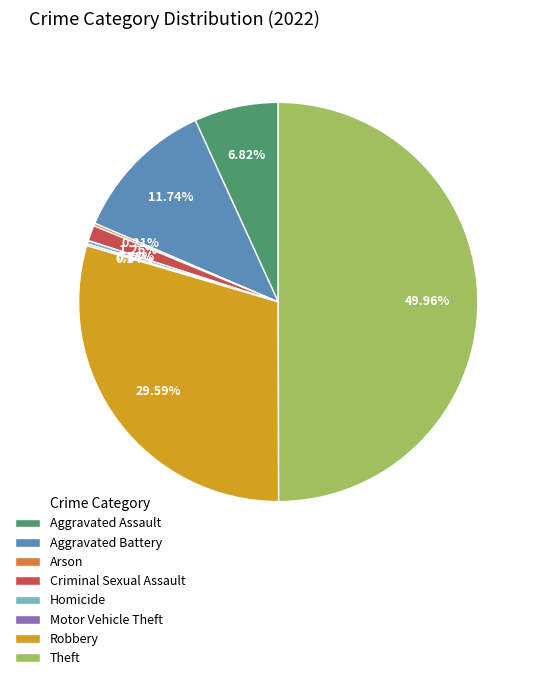

How much of the chart is everything except Homicide?

99.7%